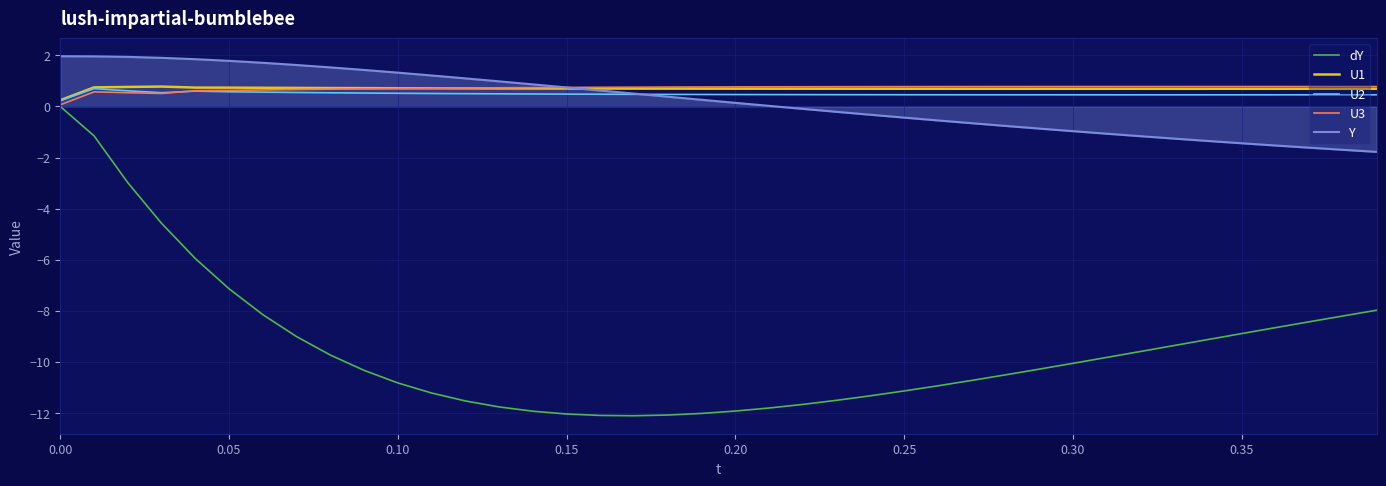

What is the smallest value displayed?

-12.1